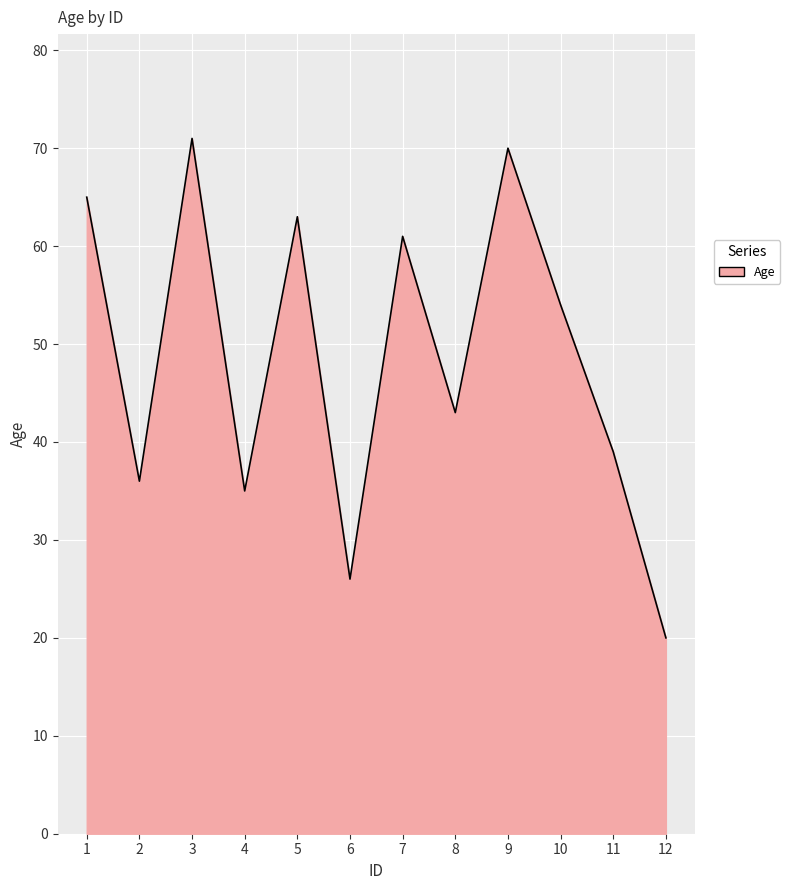

What is the approximate value at 1, to the nearest 5?

65